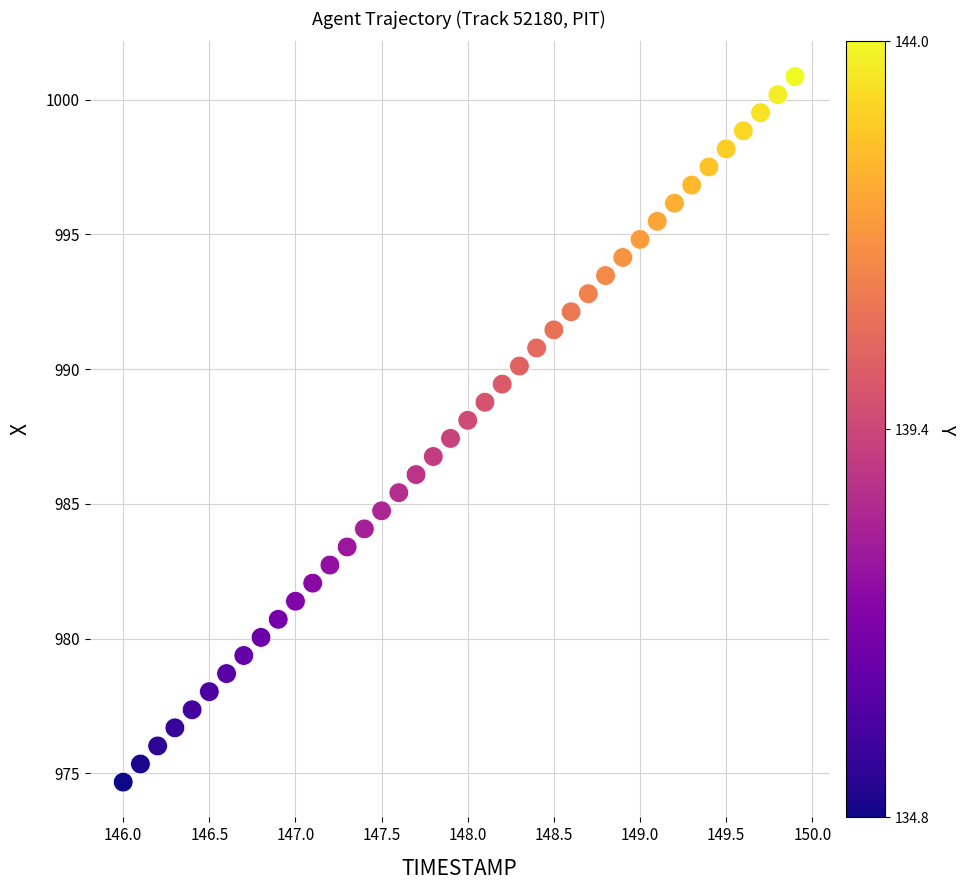

What is the range of X values (max minus min)?

3.9